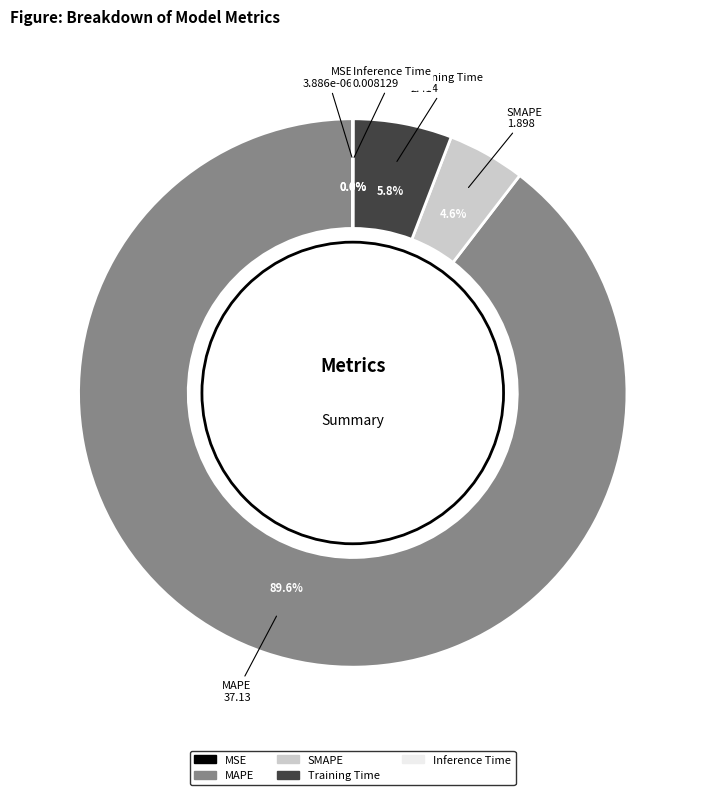

Which category has the biggest portion of the pie?

MAPE